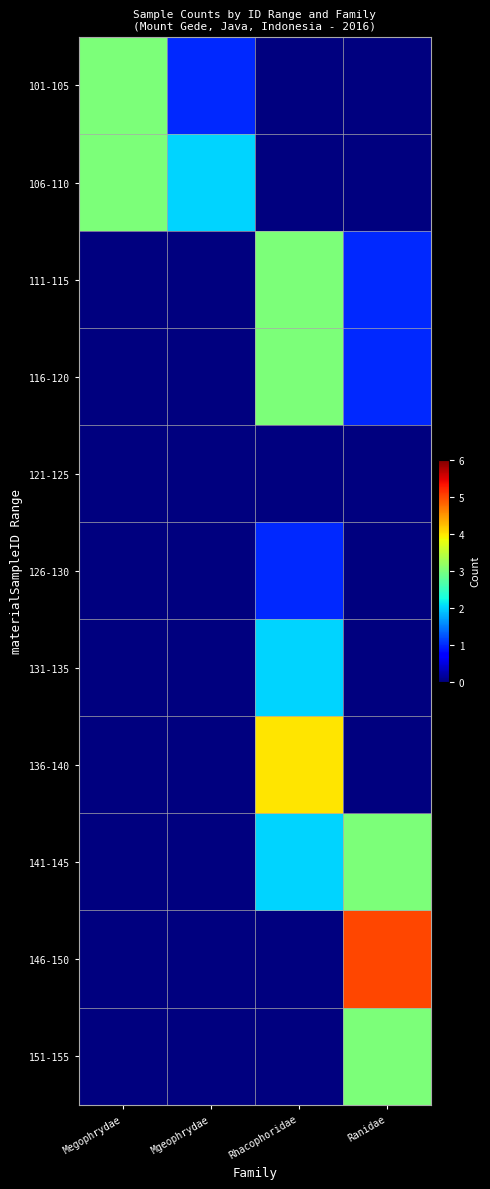

At which category is the sum across all series the highest?

Rhacophoridae